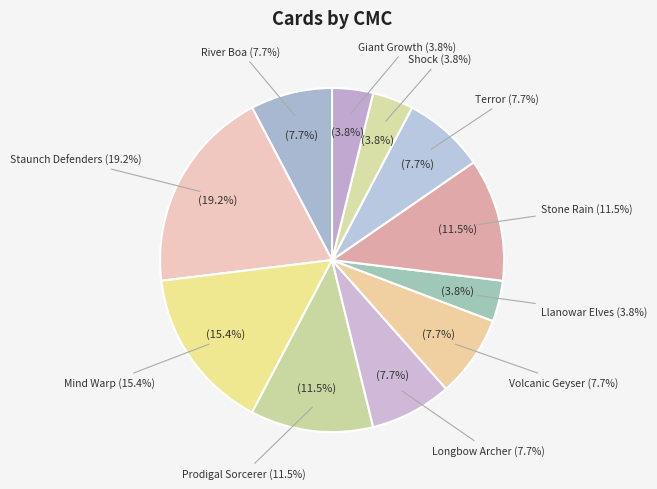

Which category has the biggest portion of the pie?

Staunch Defenders